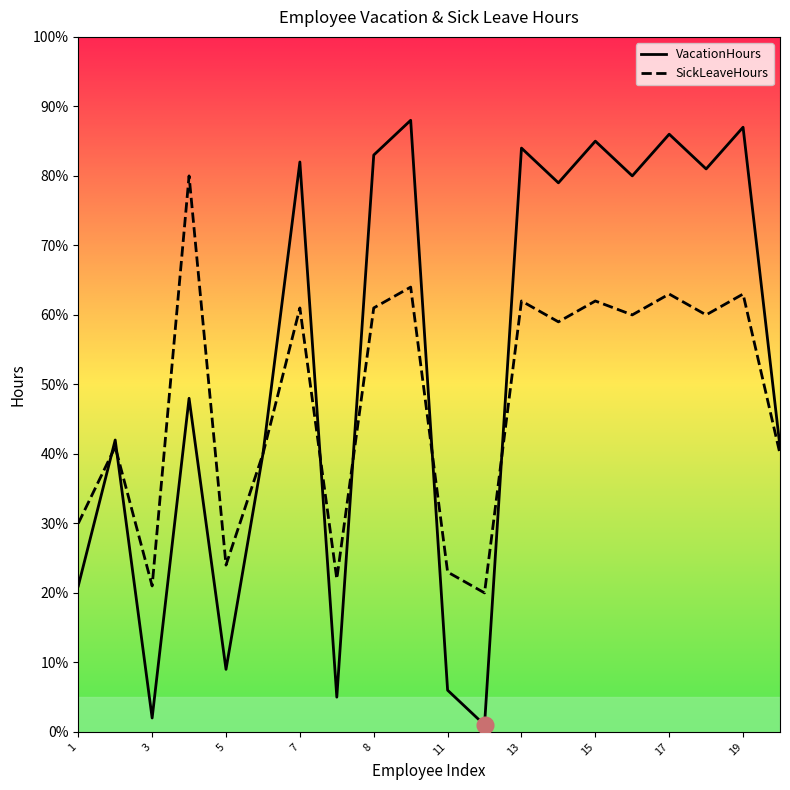

Which series changed the most between 5 and 15?

VacationHours